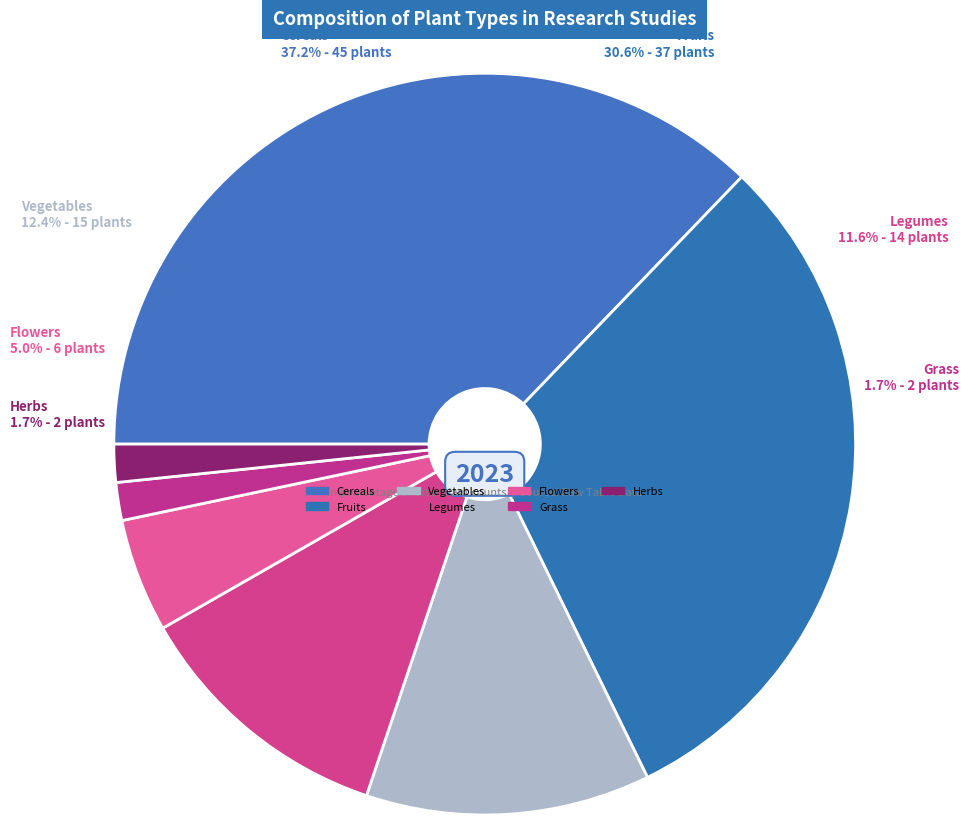

Rank the categories by value from highest to lowest.

Cereals, Fruits, Vegetables, Legumes, Flowers, Grass, Herbs